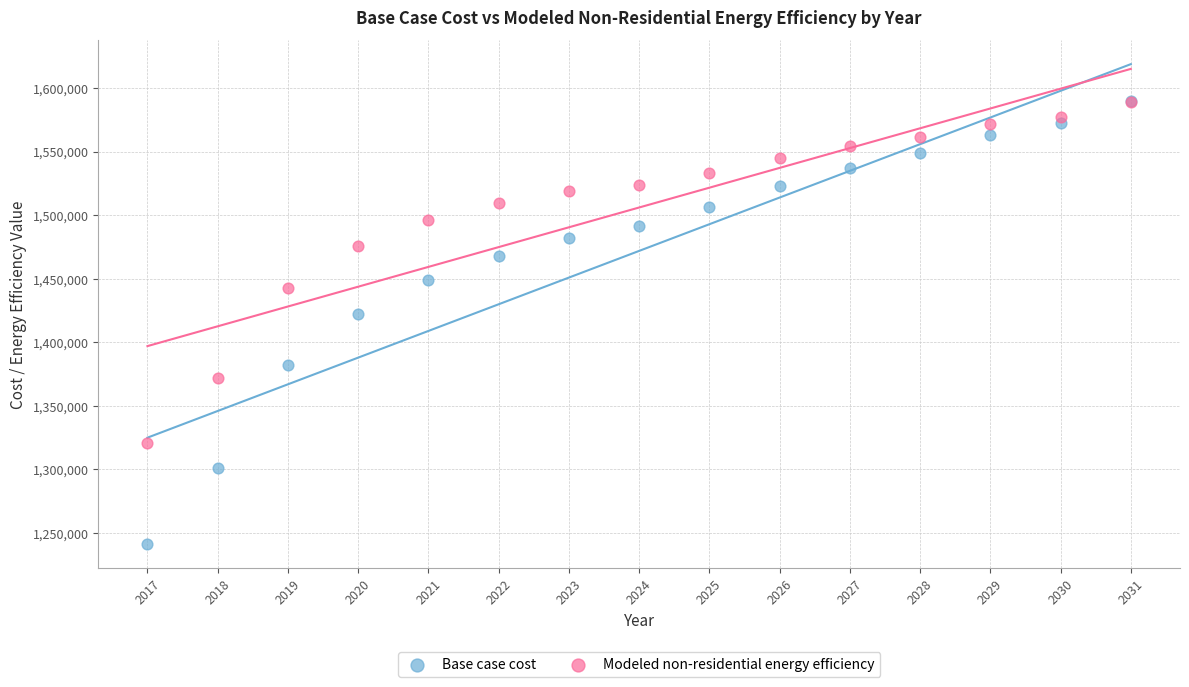

In the Modeled non-residential energy efficiency series, what Y value is closest to 1454944?

1442482.8